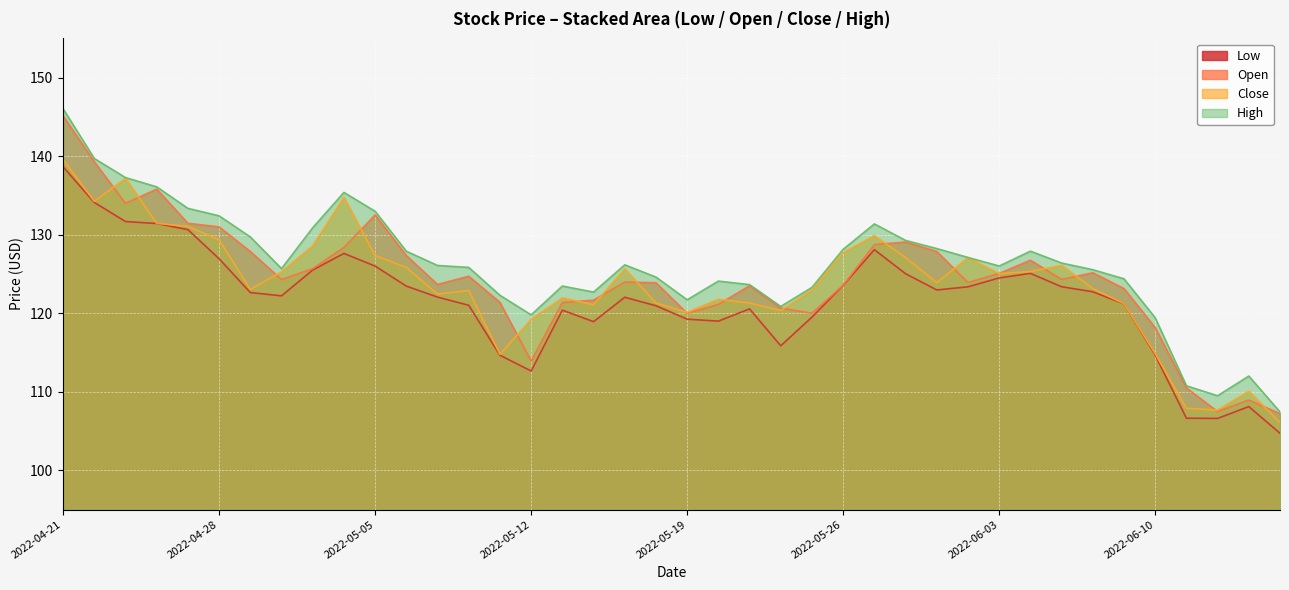

What position from the left is 2022-06-06?

32